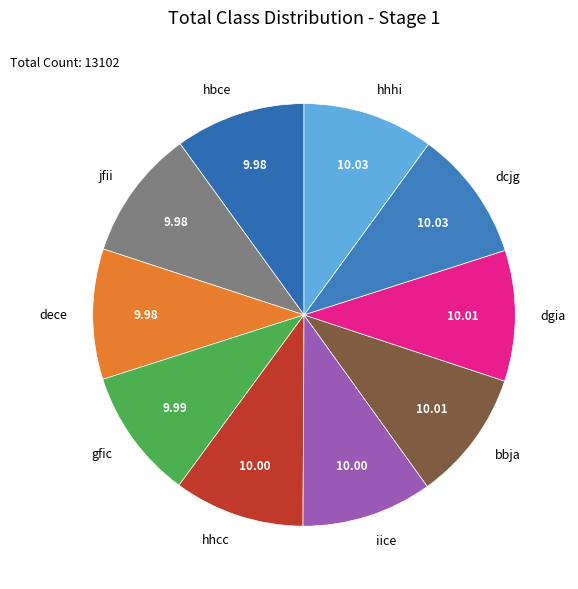

True or false: jfii accounts for 10% of the total.

True